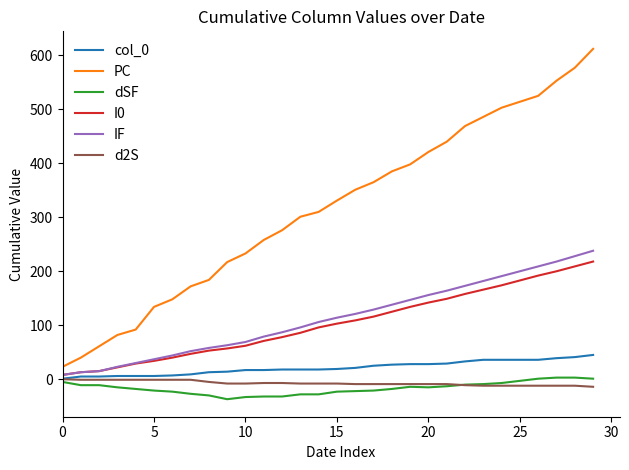

What is the sum of all d2S values?

-217